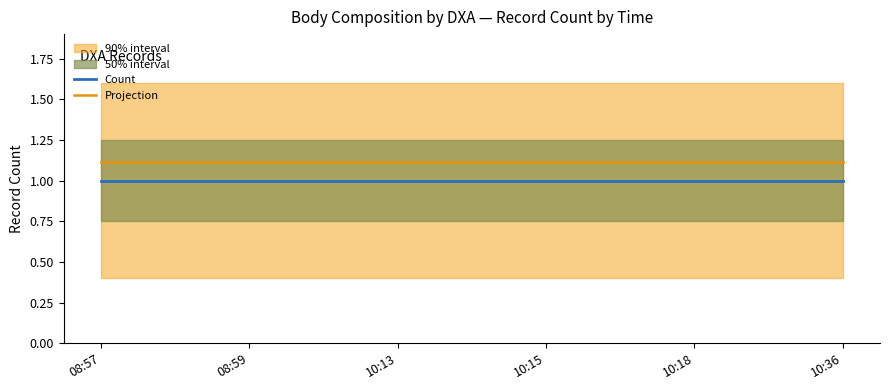

What is the difference between the highest and lowest values at 10:18?

0.1